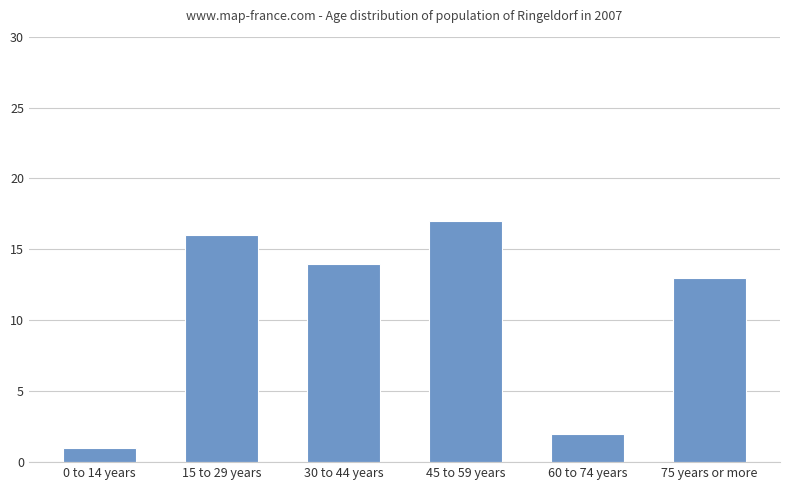

What is the label of the 1st bar from the left?

0 to 14 years